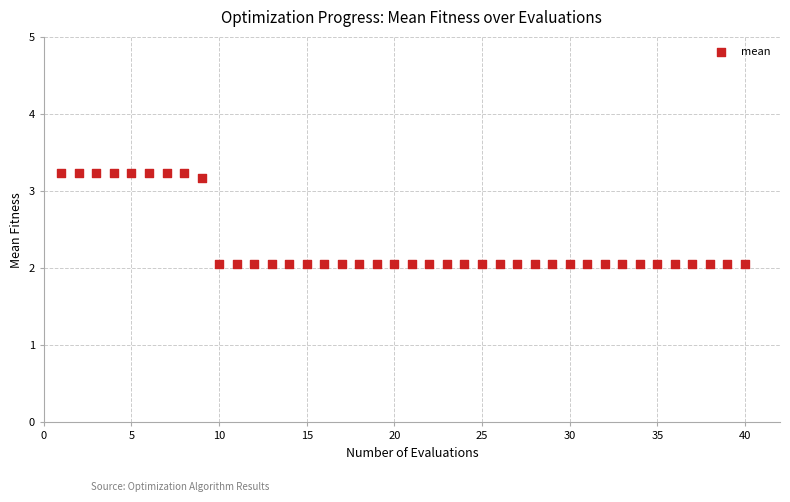

What is the range of Y values (max minus min)?

1.2